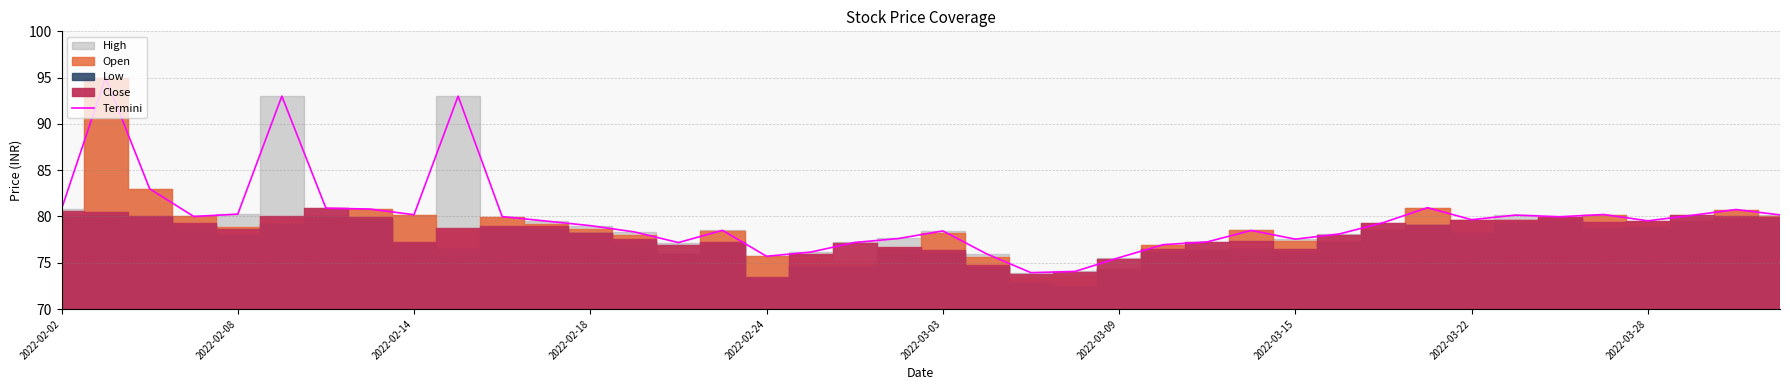

The Termini series shows 50.7 at 2022-03-28. True or false?

False